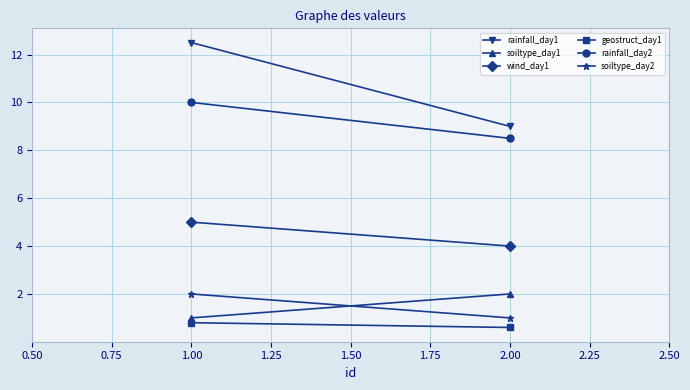

Which series has the largest total across all categories?

rainfall_day1